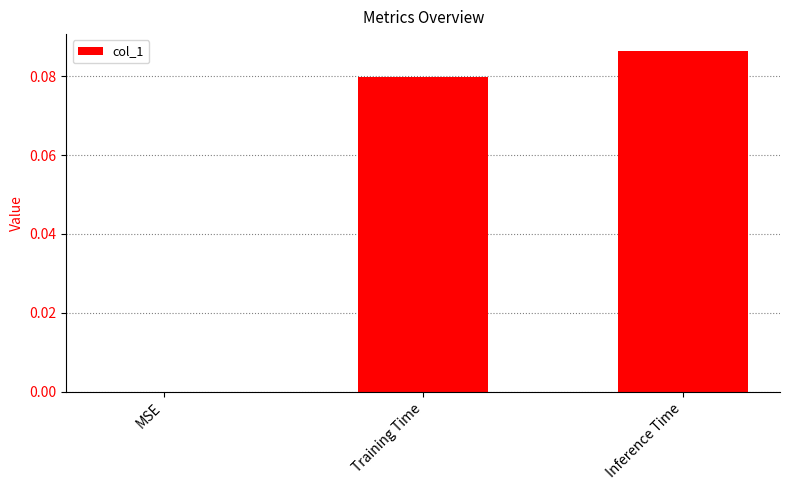

What is the change in value from MSE to Training Time?

+0.1